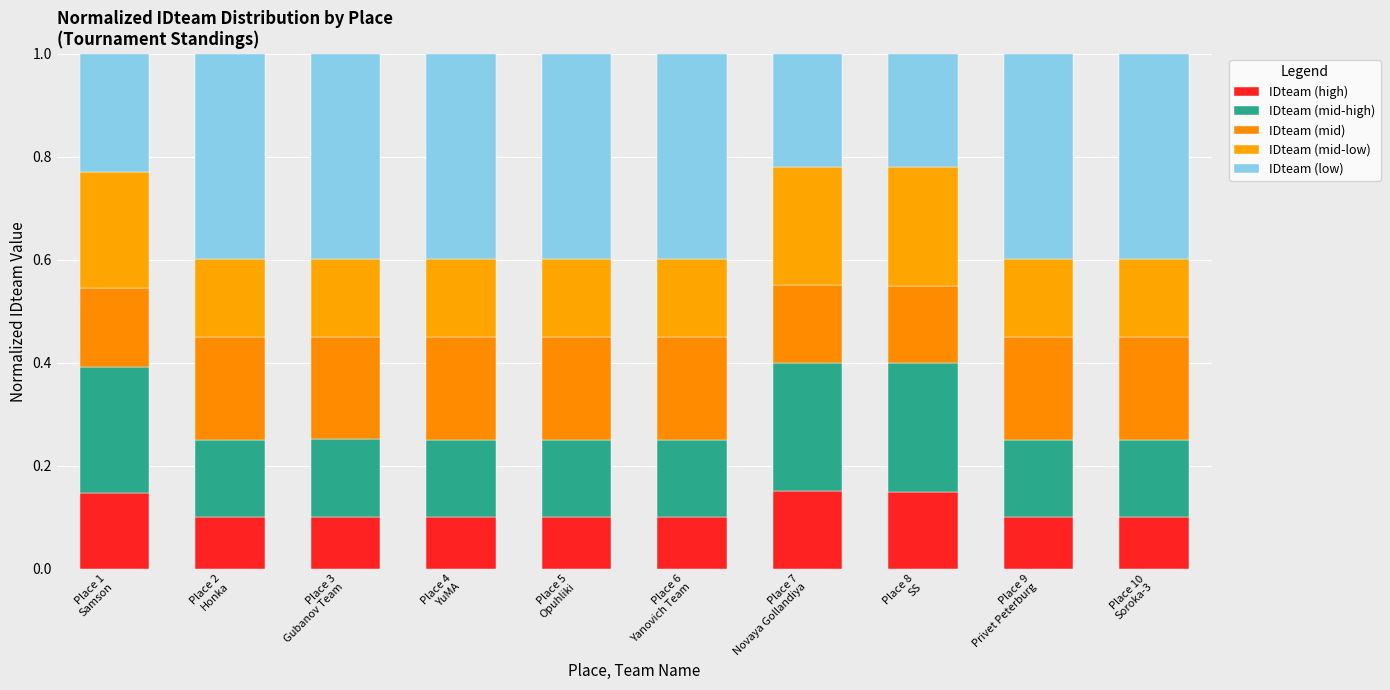

How many distinct data groups are displayed?

5